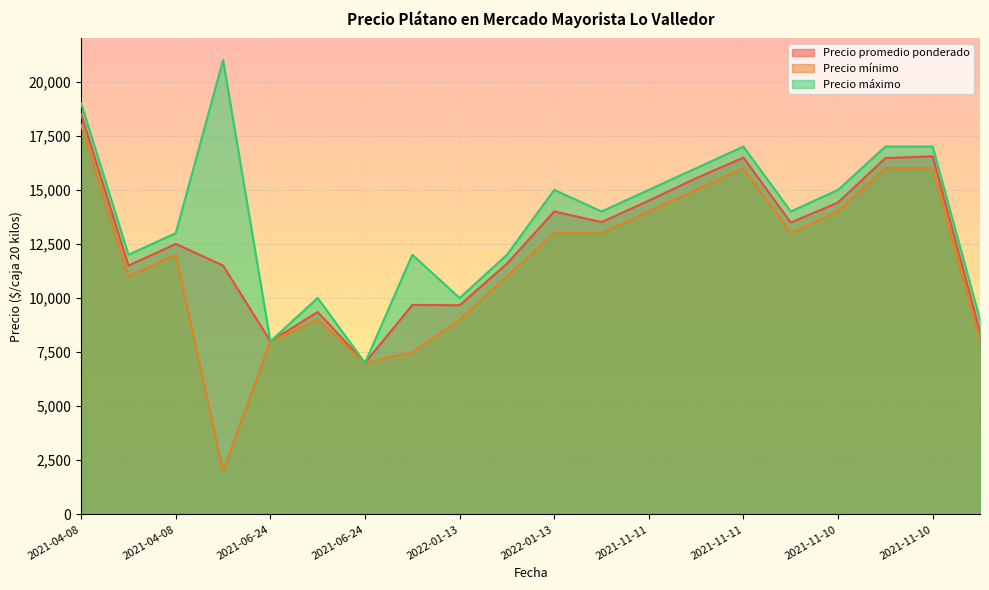

How many lines are shown in the chart?

3